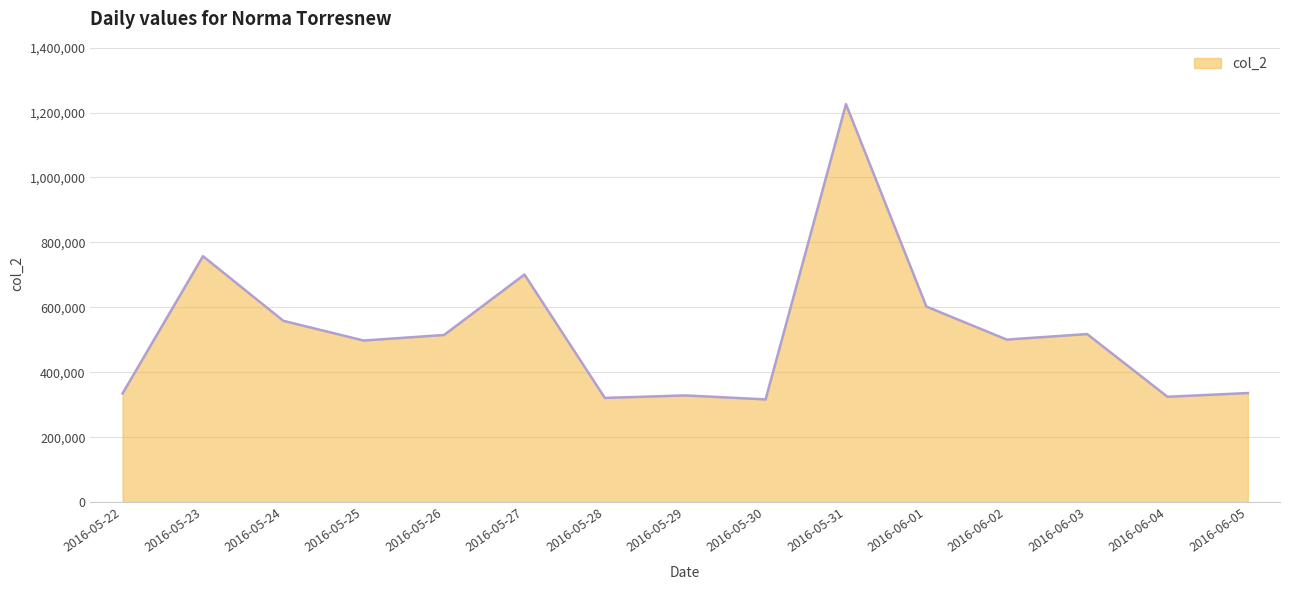

What is the difference between the values at 2016-05-23 and 2016-06-02?

256857